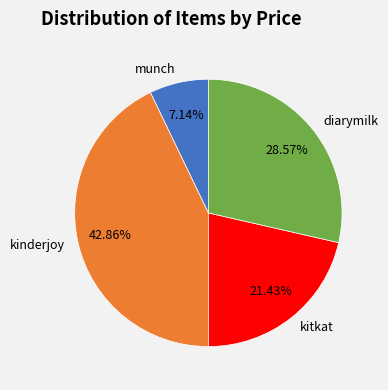

How much of the chart is everything except kitkat?

78.6%